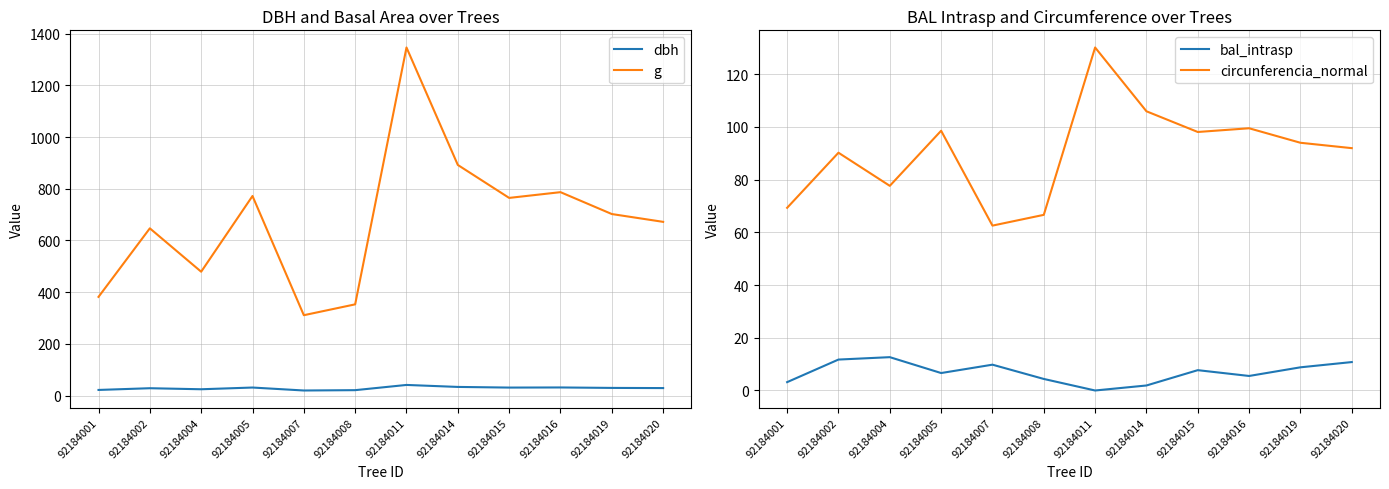

What is the minimum value for circunferencia_normal?

62.5